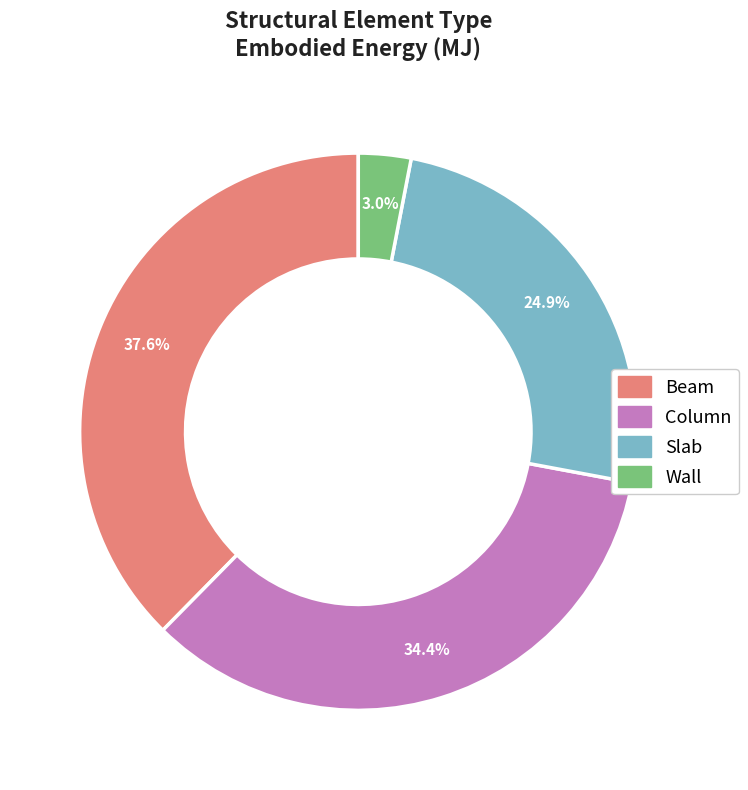

Combined, do Slab and Wall account for over 50%?

No